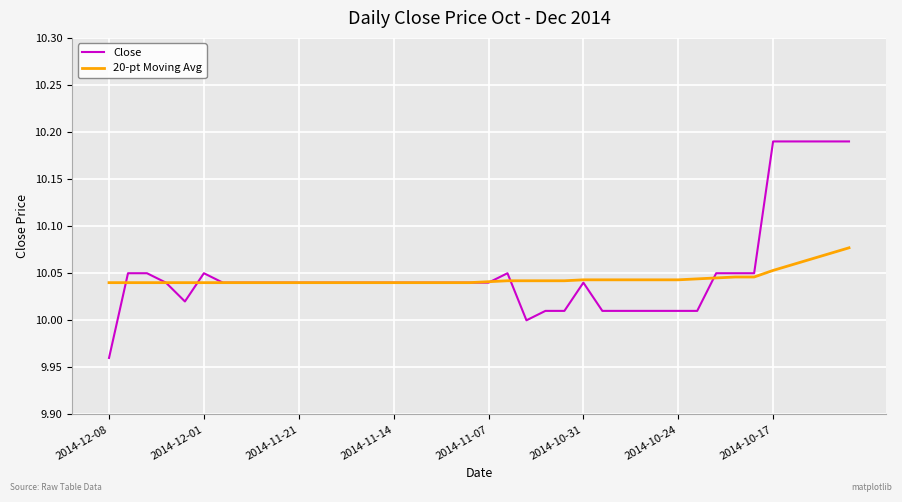

List the series in order of their peak value, lowest first.

20-pt Moving Avg, Close